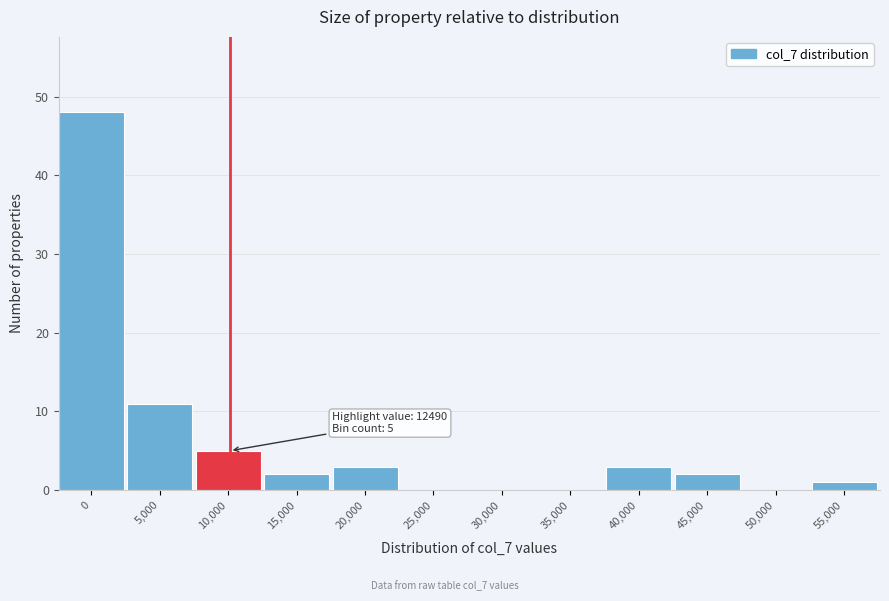

Reading left to right, extract all data points from this chart.

0=48	5,000=11	10,000=5	15,000=2	20,000=3	25,000=0	30,000=0	35,000=0	40,000=3	45,000=2	50,000=0	55,000=1